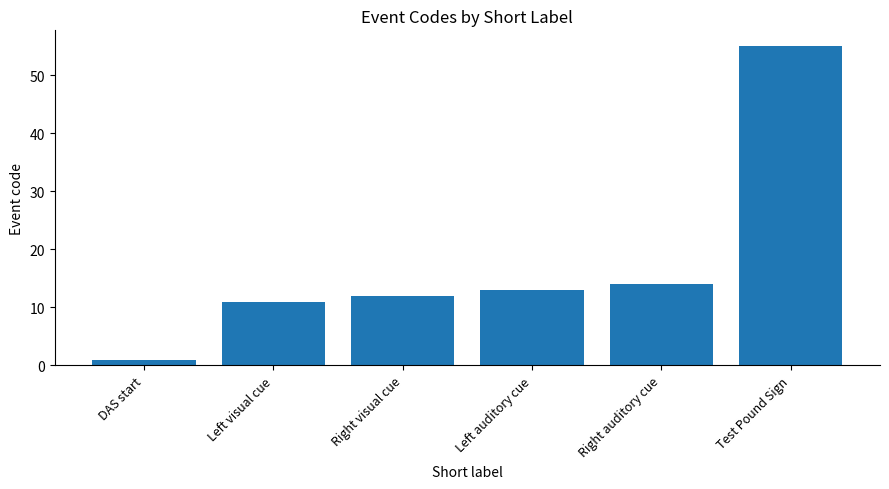

What is the approximate value at Left auditory cue, to the nearest 10?

10